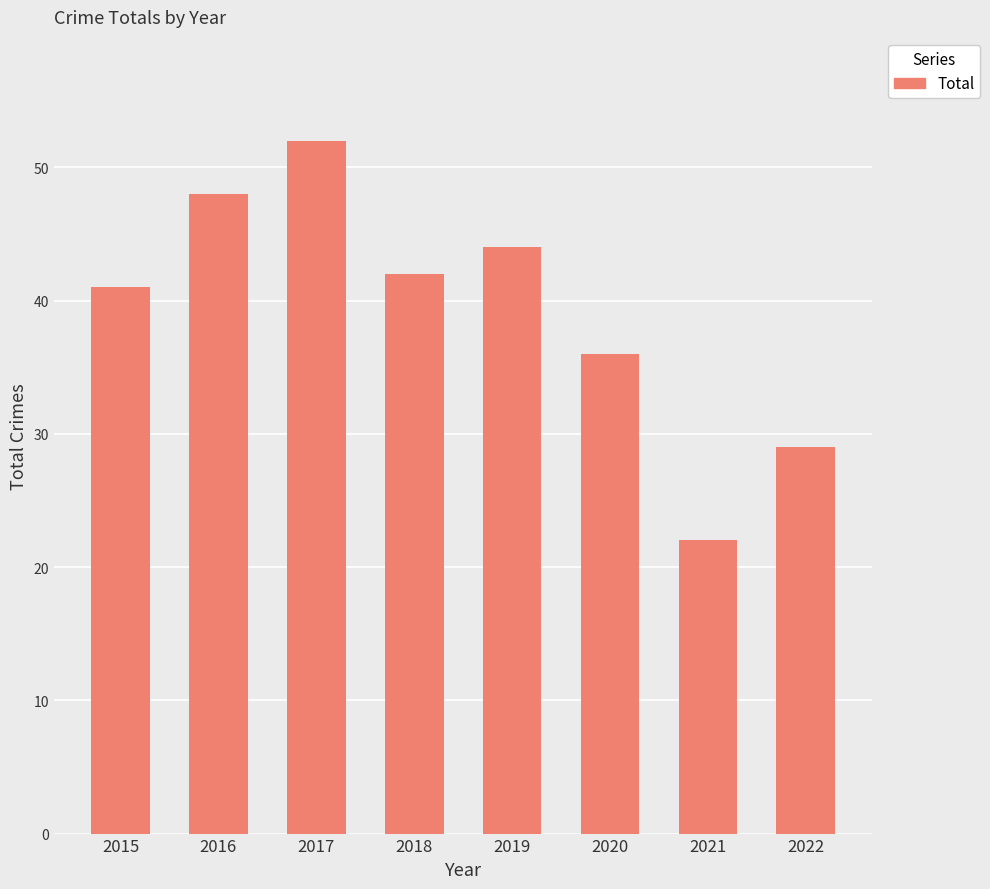

Which label corresponds to the largest value in the chart?

2017